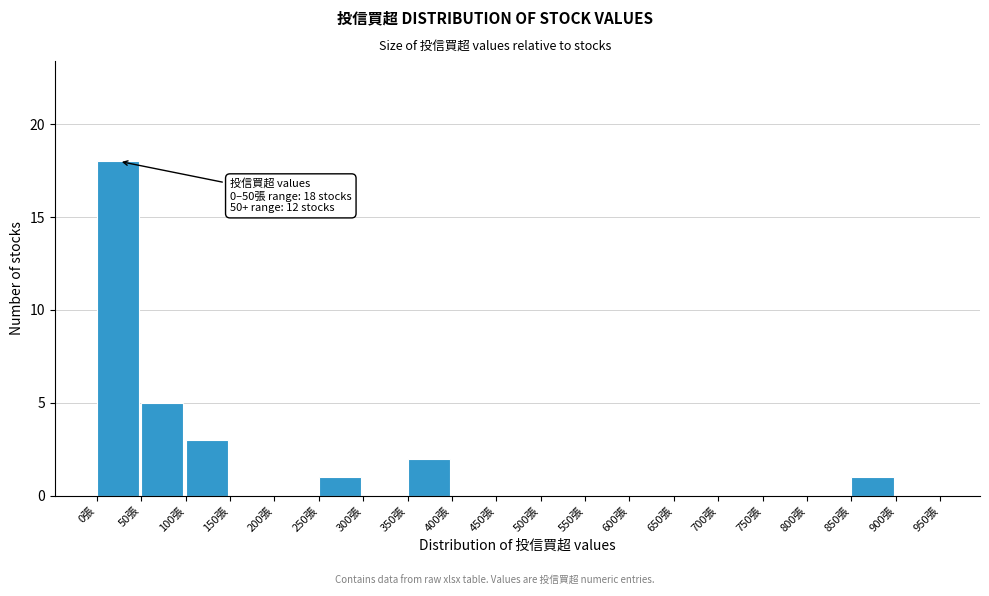

Over which range of the x-axis is the bar tallest?

0 to 50